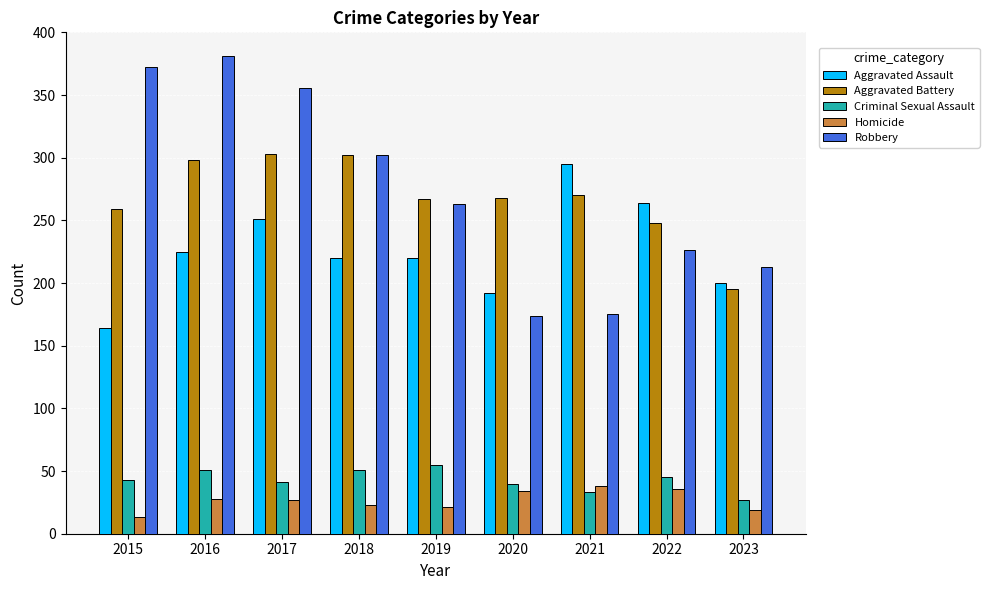

At how many categories does at least one series exceed 115?

9